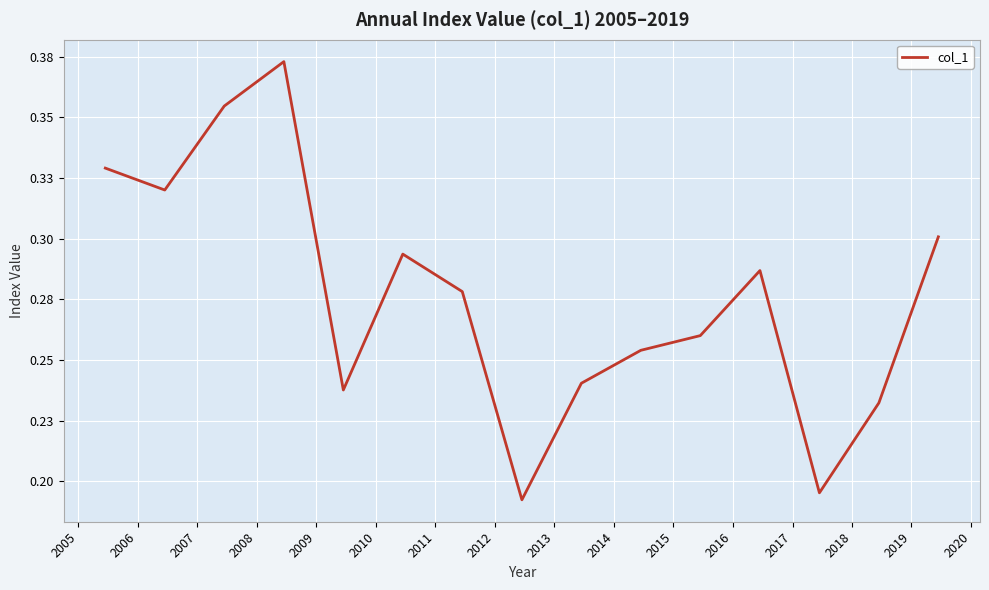

What is the value of the 8th point from the left?

0.2